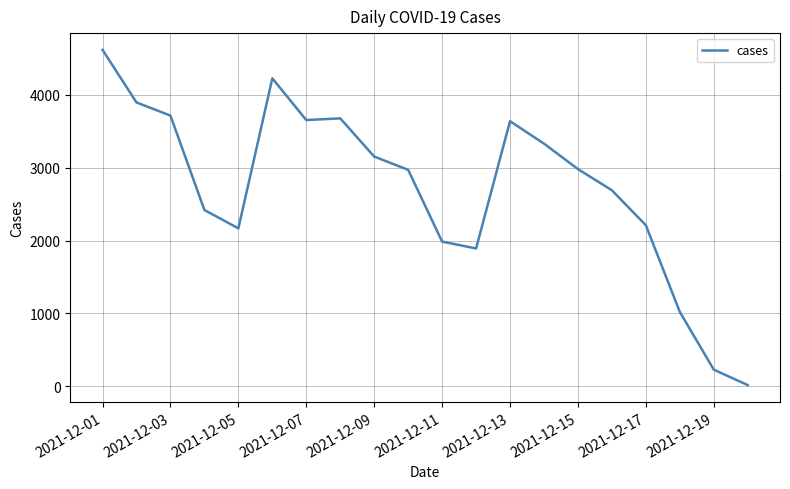

What is the greatest value displayed?

4619